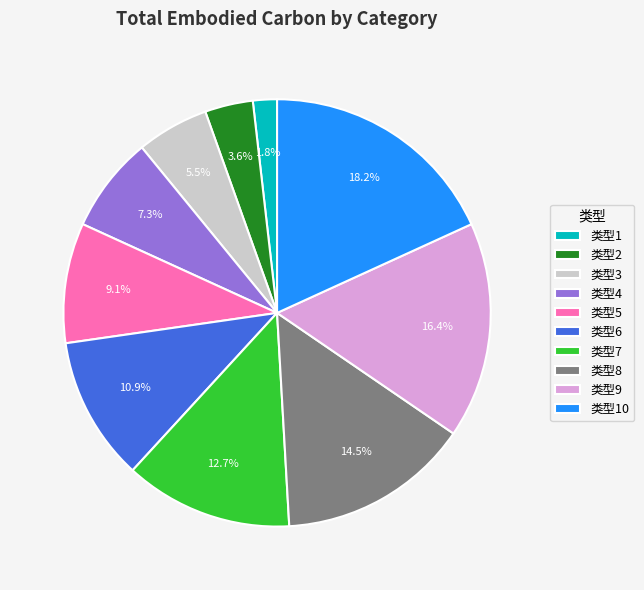

Combined, do 类型3 and 类型10 account for over 50%?

No